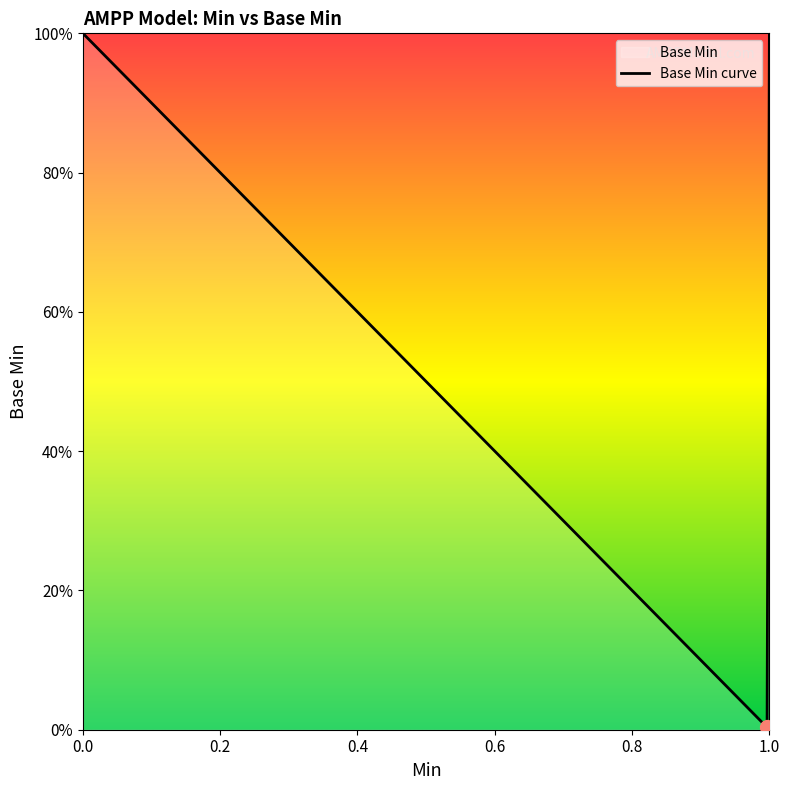

Read the value at 1.

1